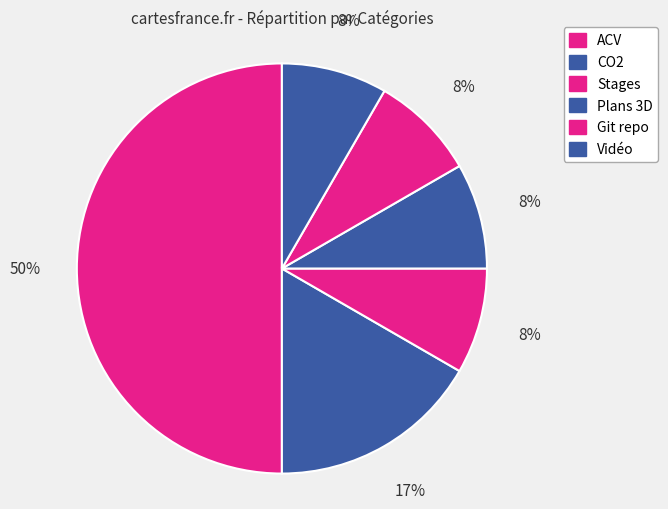

Does CO2 represent more than half of the total?

No